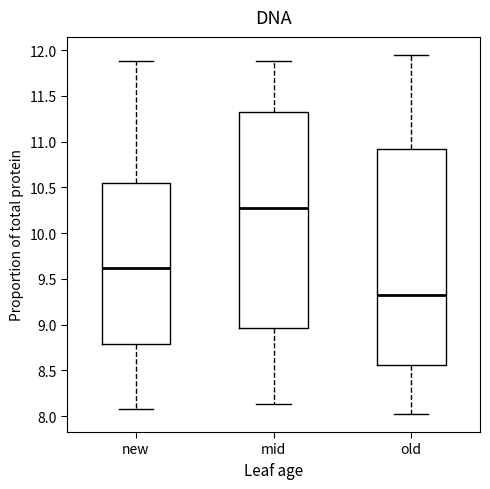

Reading left to right, read every box against the y-axis: the position of its median line, the range the box covers, and the ends of its whiskers. The values are not printed on the chart, so give them approximately, as read against the axis.

new: median 9.60, box 8.80 to 10.55, whiskers 8.10 to 11.90
mid: median 10.30, box 8.95 to 11.30, whiskers 8.15 to 11.90
old: median 9.30, box 8.55 to 10.90, whiskers 8.00 to 11.95